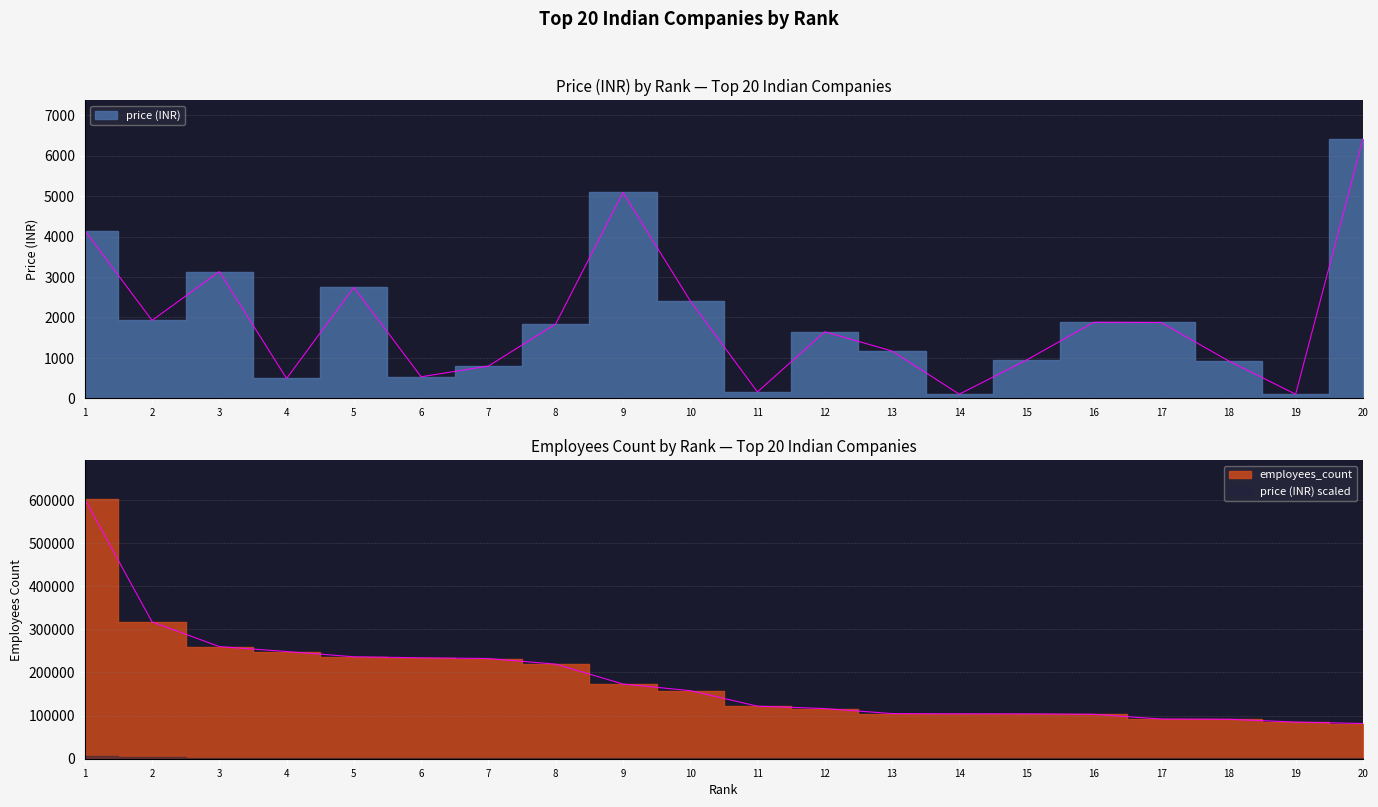

What is the value of the employees_count point at the 15th from the left?

104036.0